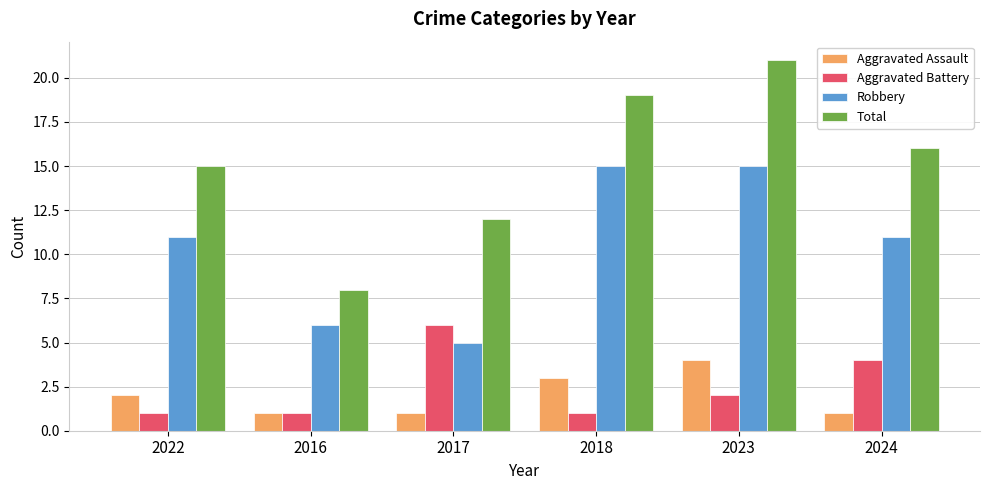

What is the sum of all Robbery values?

63